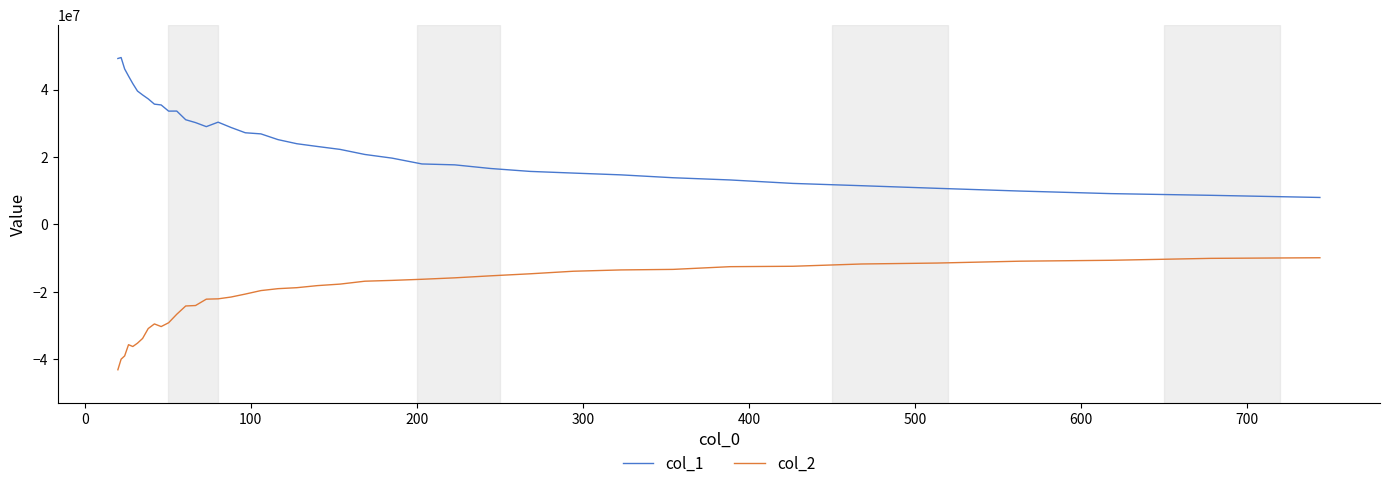

Which series has the largest total across all categories?

col_1